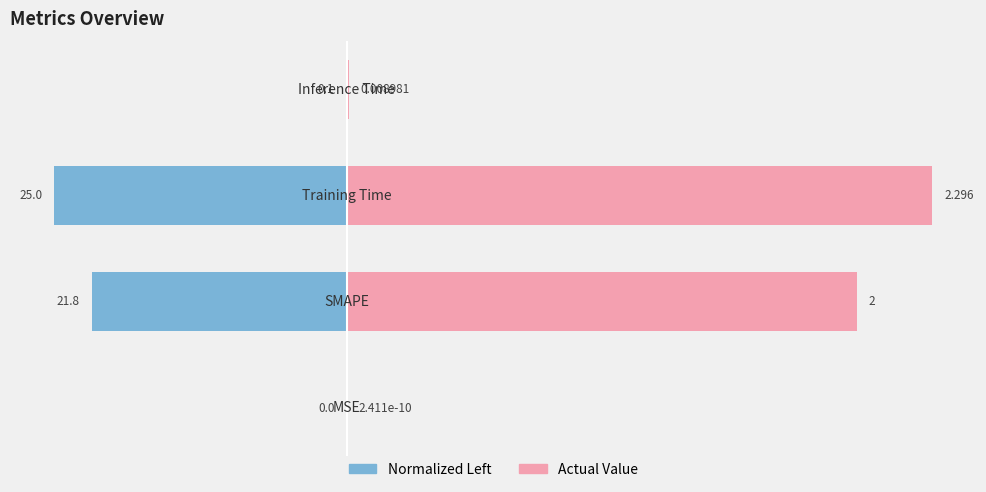

What is the difference between the maximum and minimum values in the Normalized Left series?

25.0